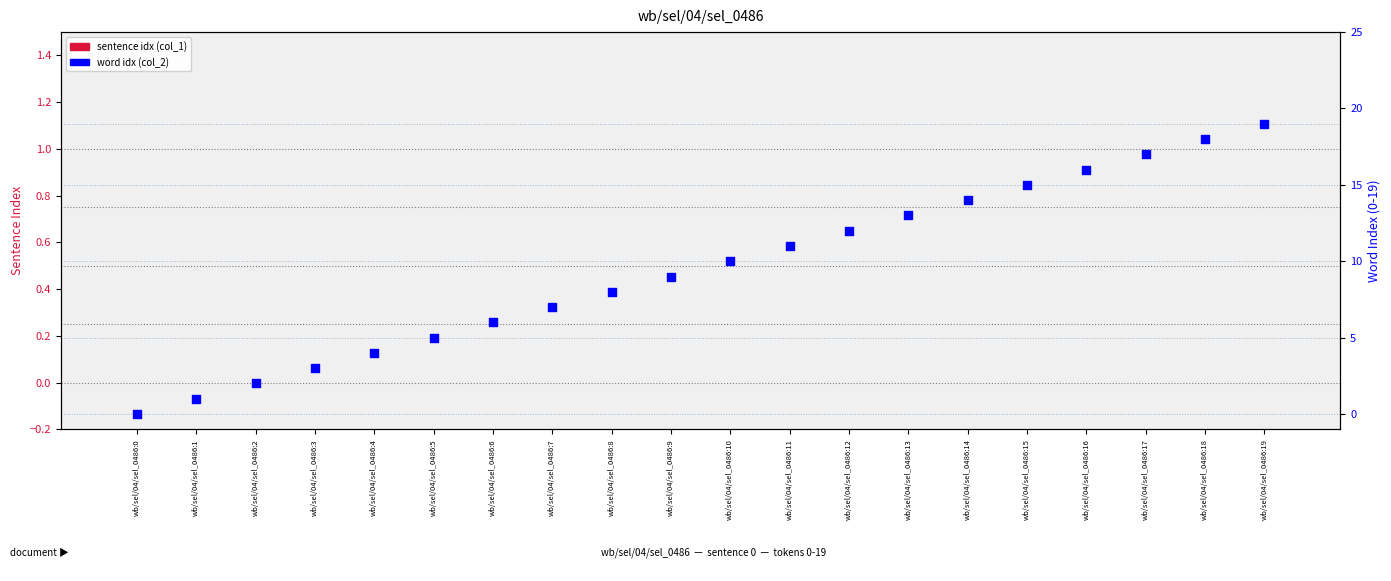

Which series has the largest total across all categories?

word idx (col_2)